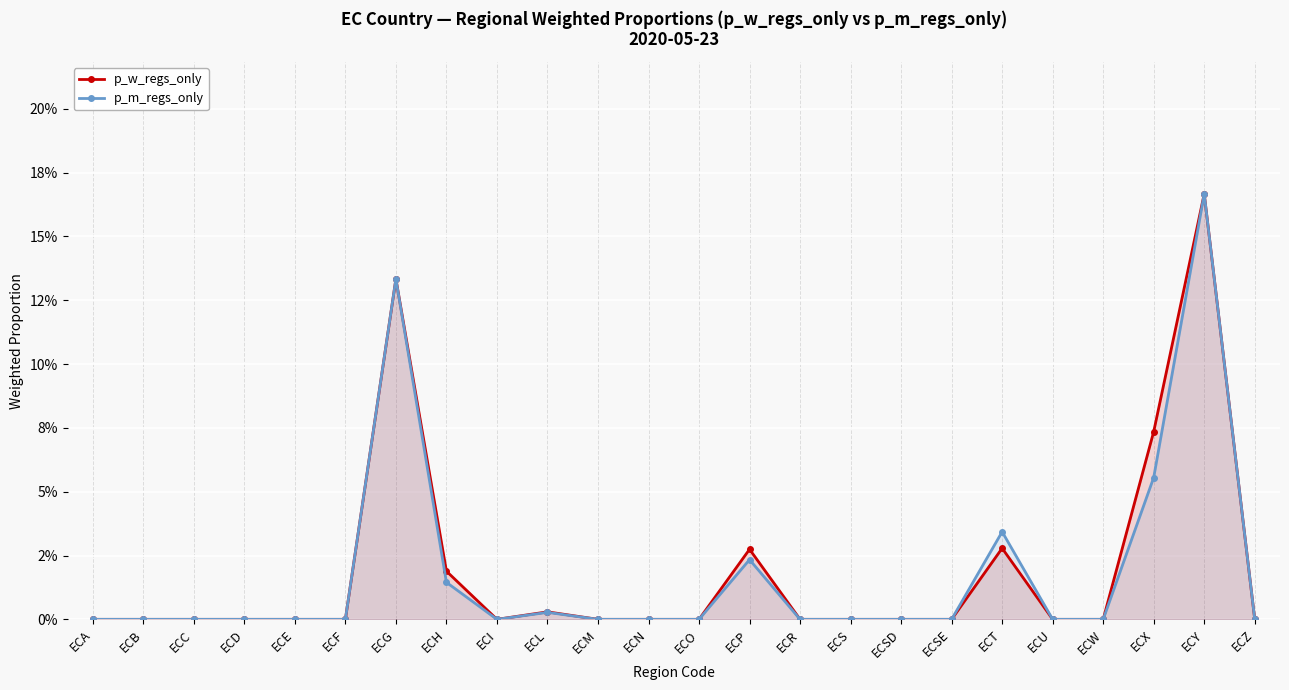

What is the greatest value displayed?

0.2